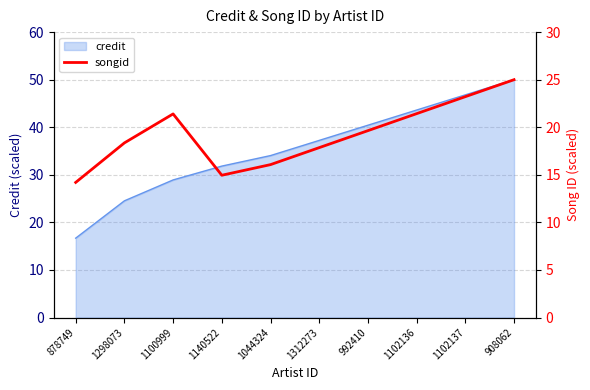

Reading left to right, transcribe all the data shown in this chart.

878749=14.2	1298073=18.4	1100999=21.4	1140522=15.0	1044324=16.1	1312273=17.9	992410=19.6	1102136=21.4	1102137=23.2	908062=25.0